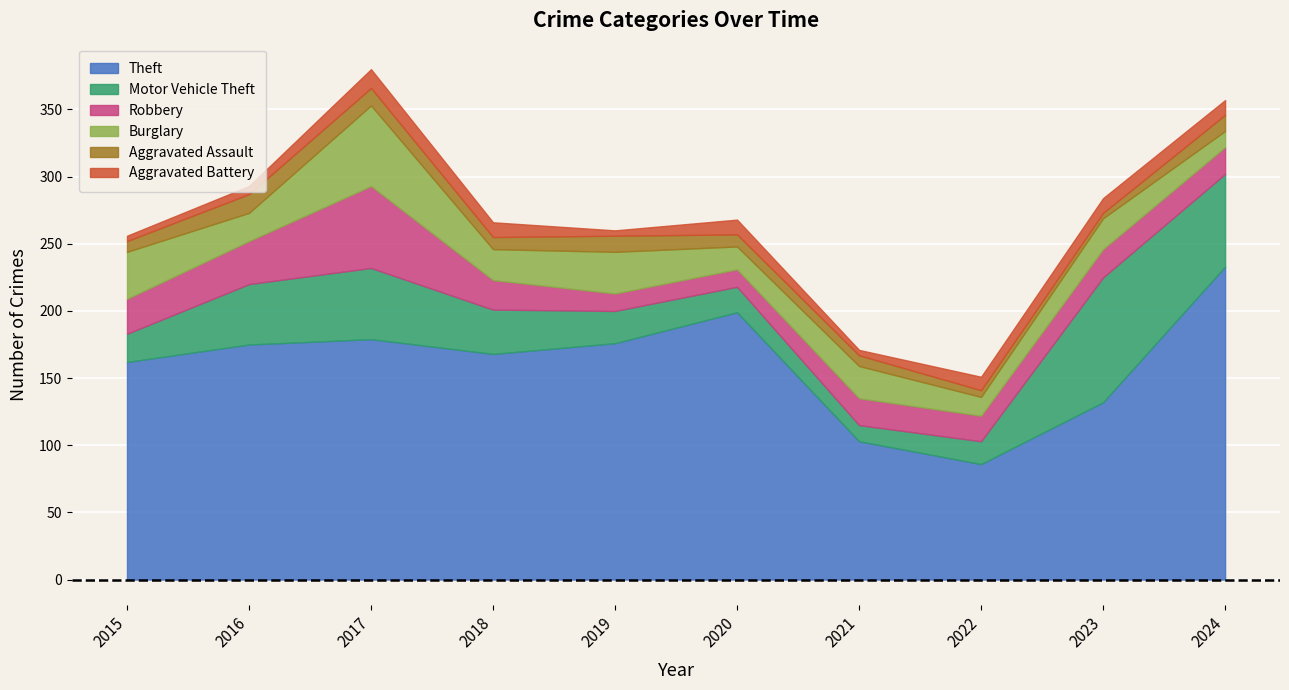

How many values in the Robbery series exceed 21?

4